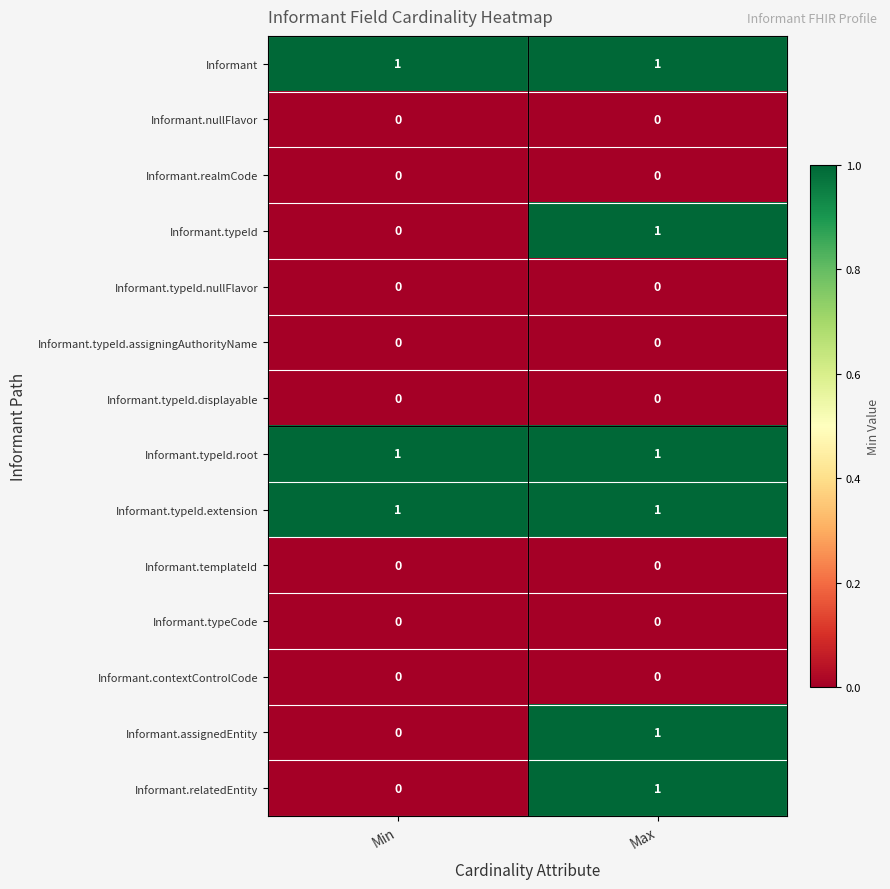

What is the total value across all series at Max?

6